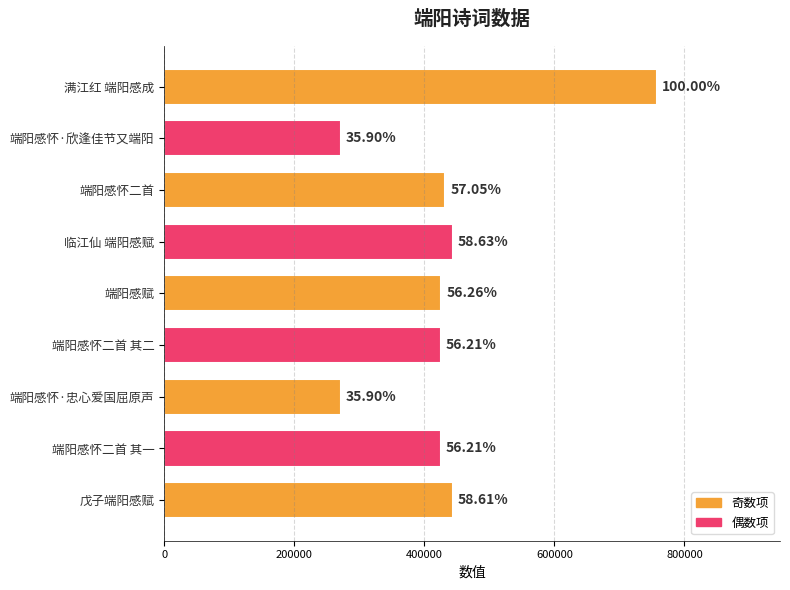

Between 端阳感怀二首 其一 and 满江红 端阳感成, which is larger?

满江红 端阳感成